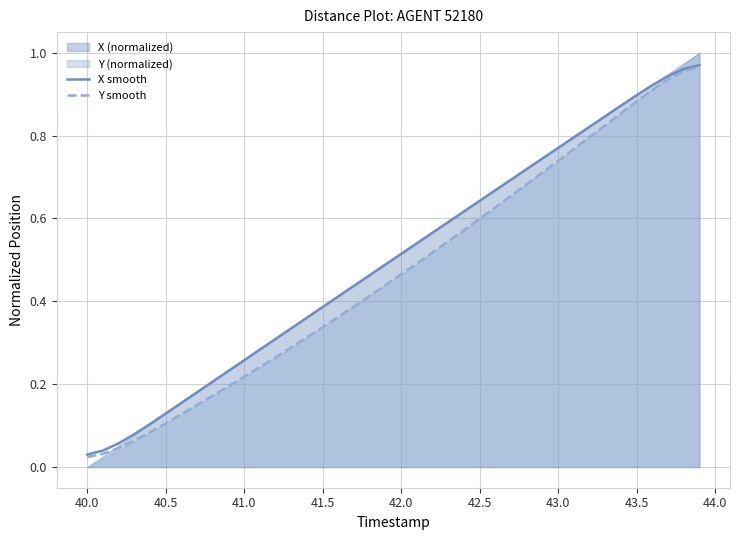

What is the value of the Y smooth point at the 35th from the left?

0.9